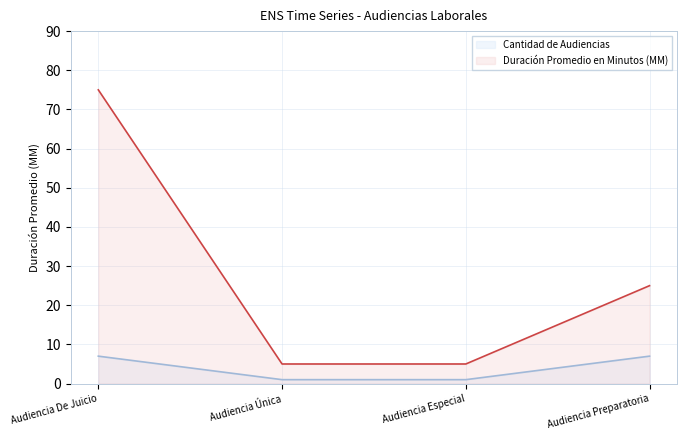

Which label corresponds to the smallest value in the chart?

Audiencia Única